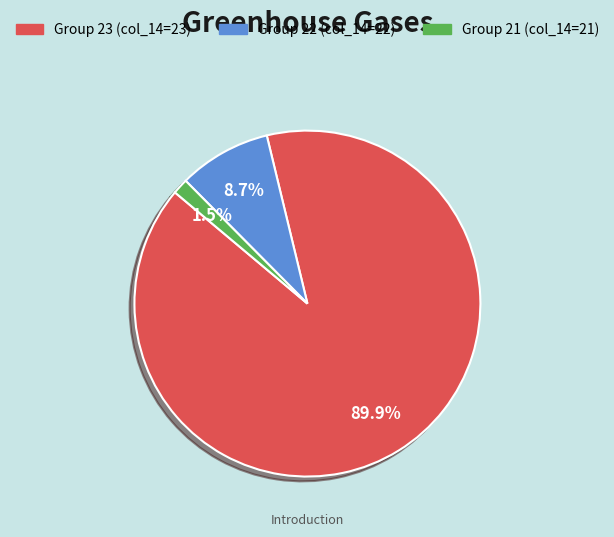

Does any single category account for the majority?

Yes